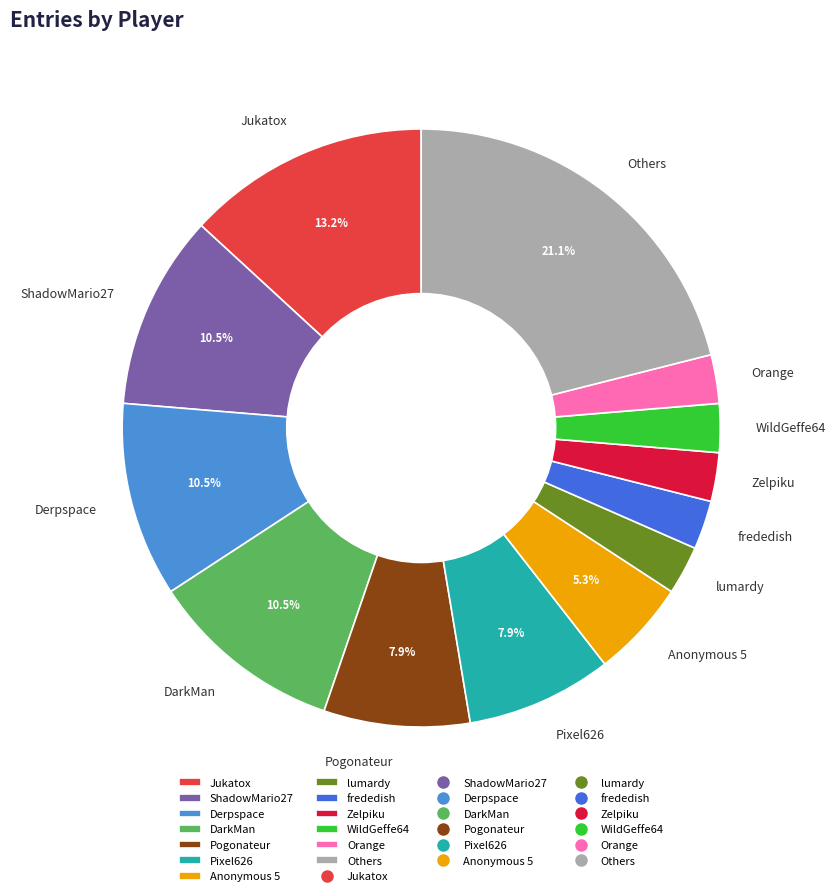

What is the largest slice in the pie chart?

Others